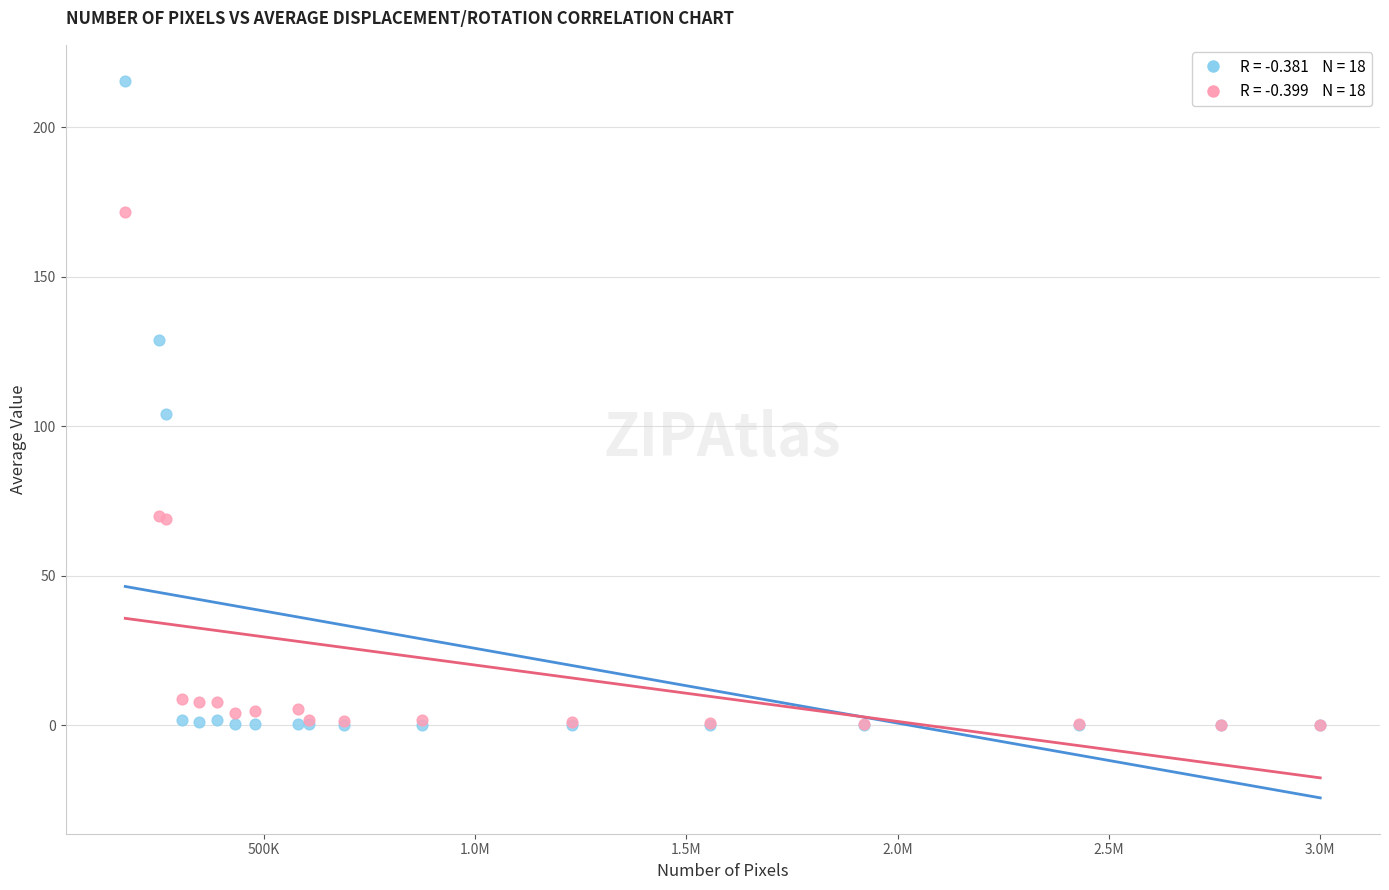

Across all series, what Y value is closest to 107?

104.1